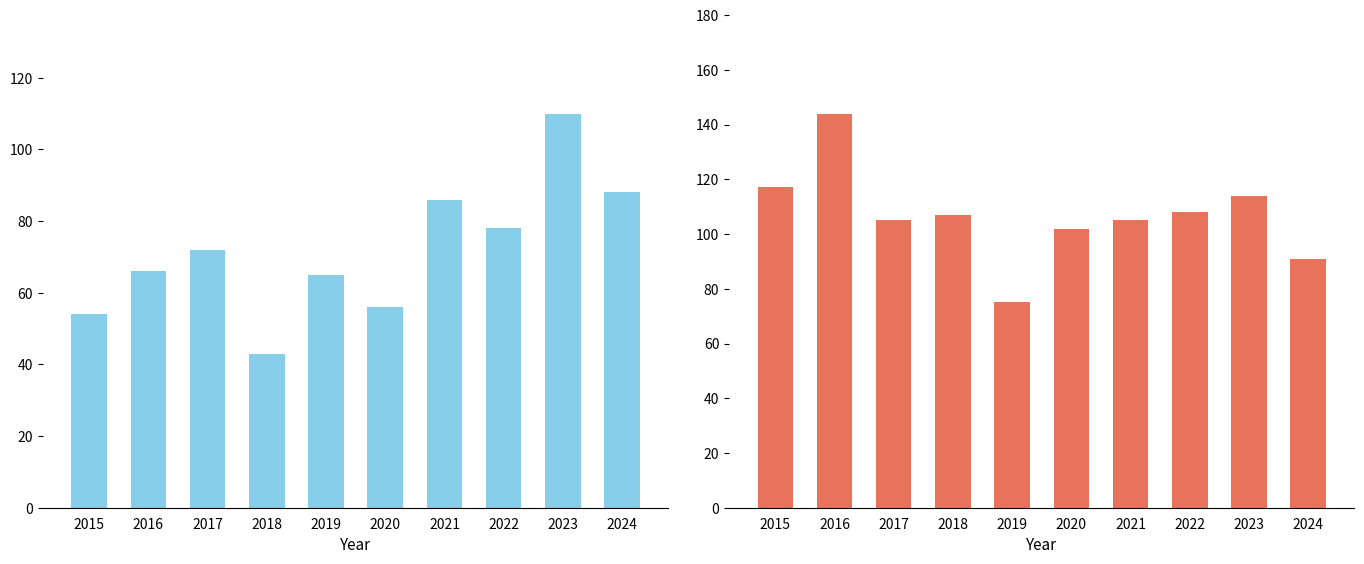

How many groups of bars are there?

10